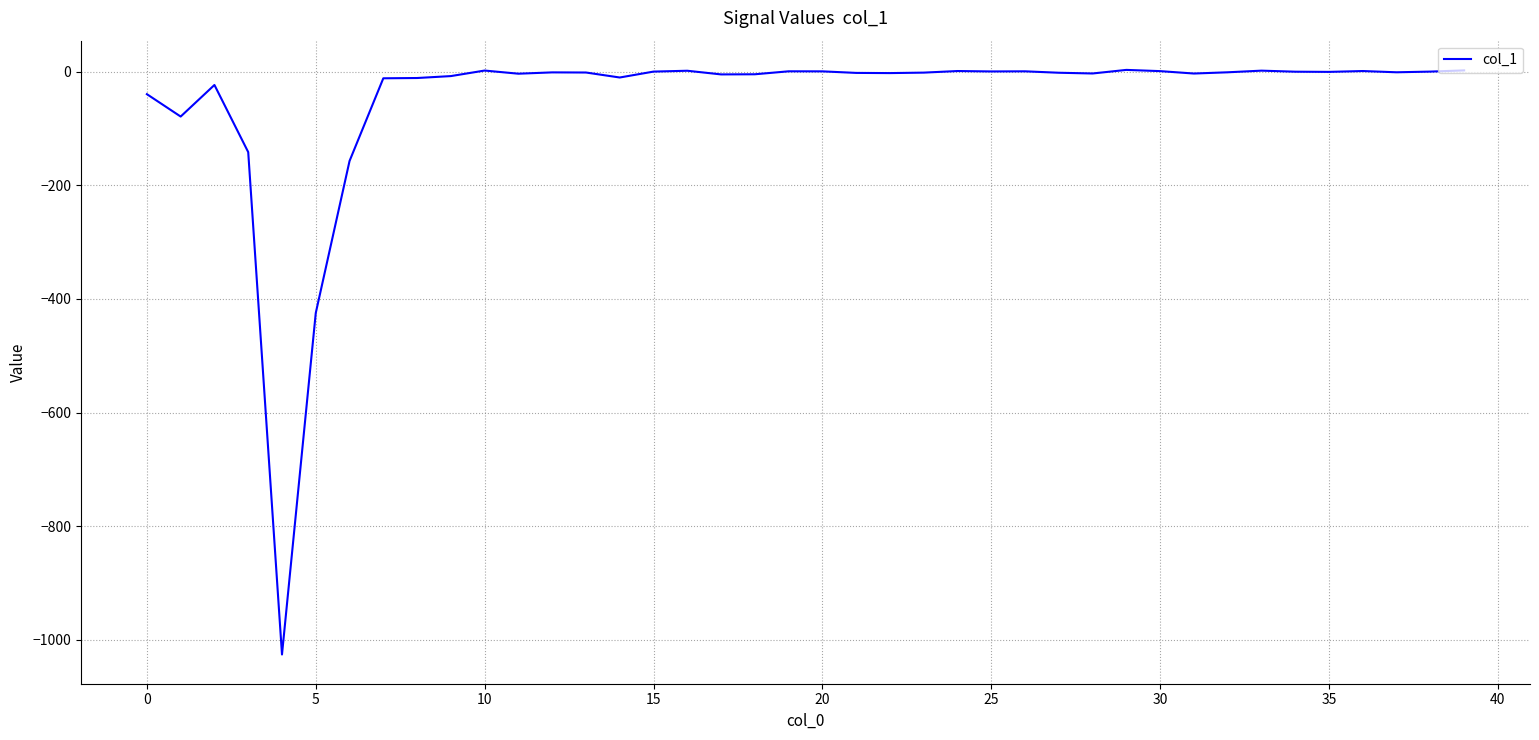

How many lines are shown in the chart?

1